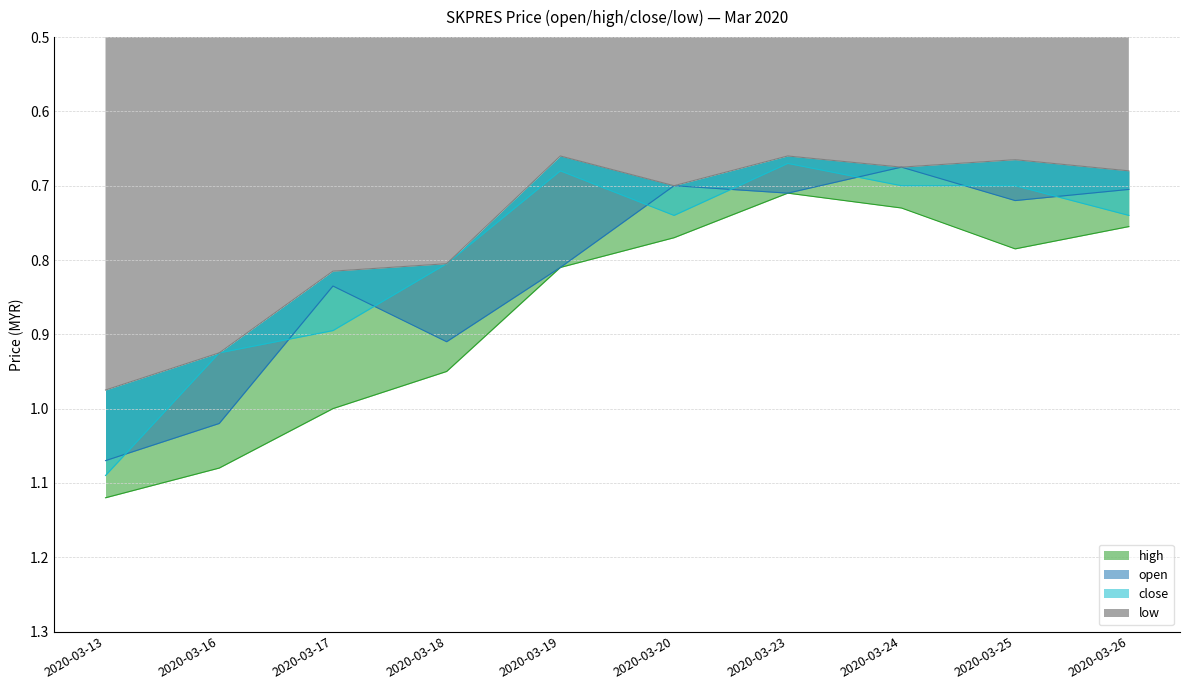

True or false: open and low cross at least once.

False